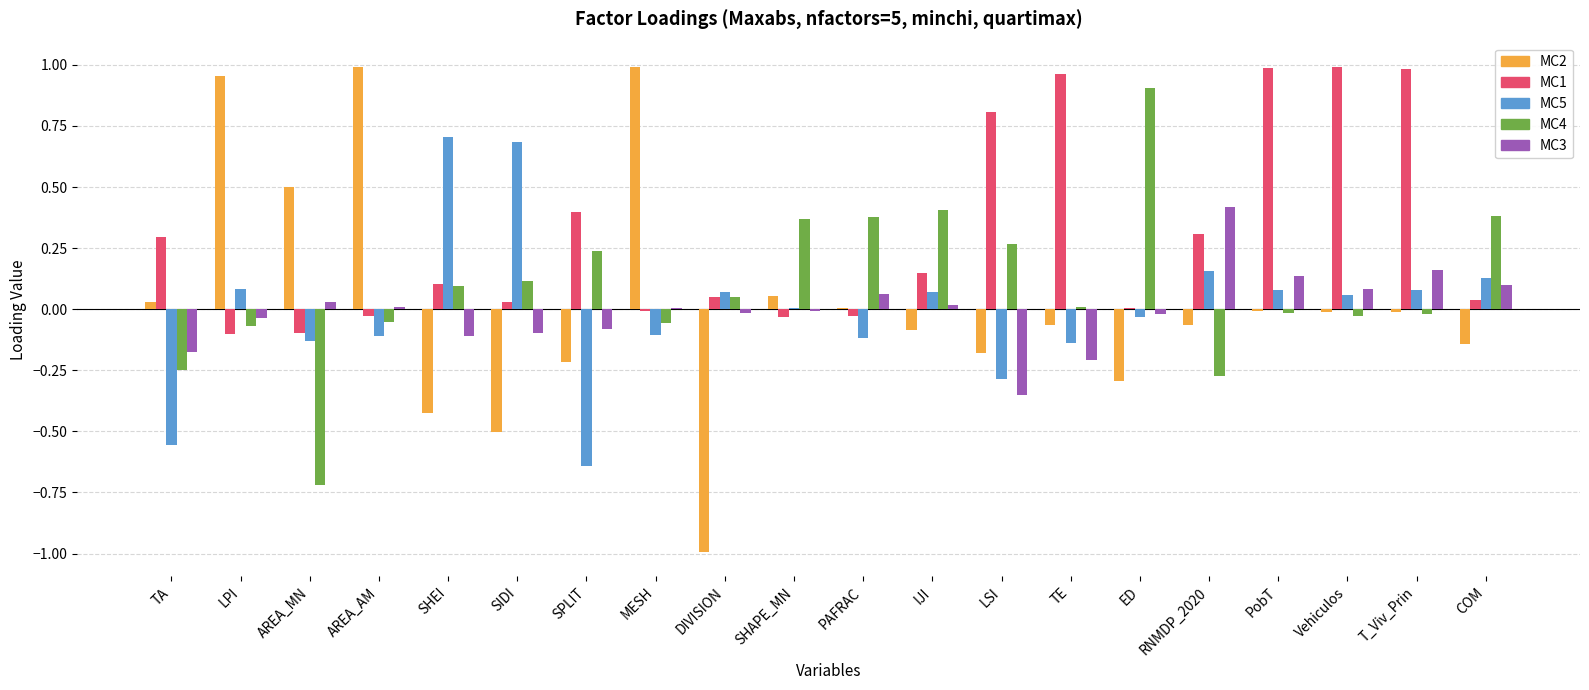

Is the value of MC2 at SPLIT greater than the value of MC3 at LPI?

No